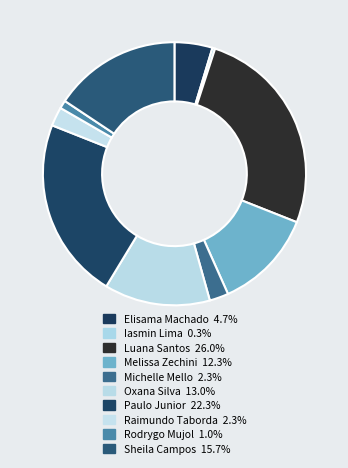

How many segments does this pie chart have?

10